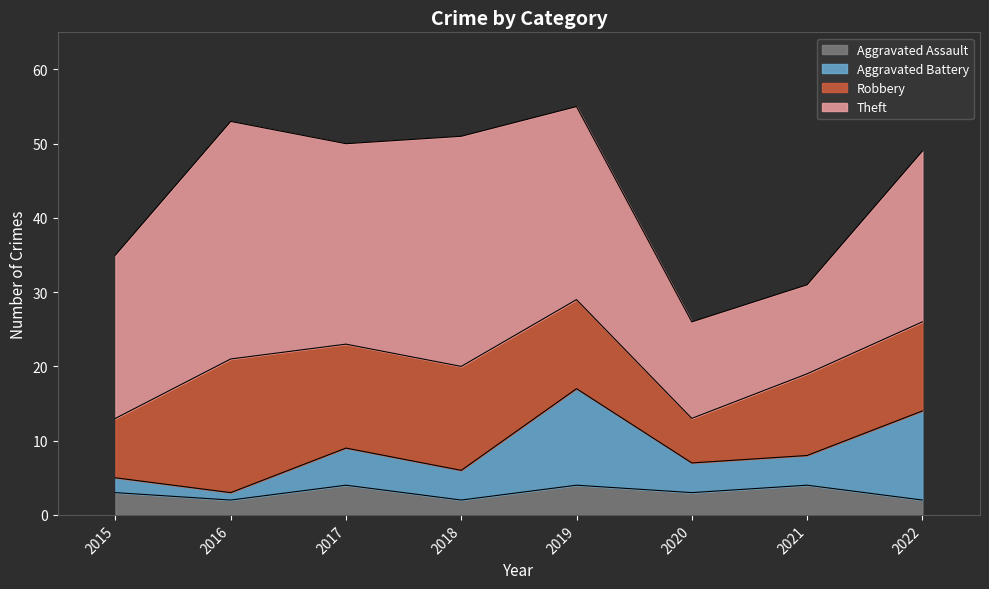

At which category does Aggravated Assault reach its first local valley?

2016